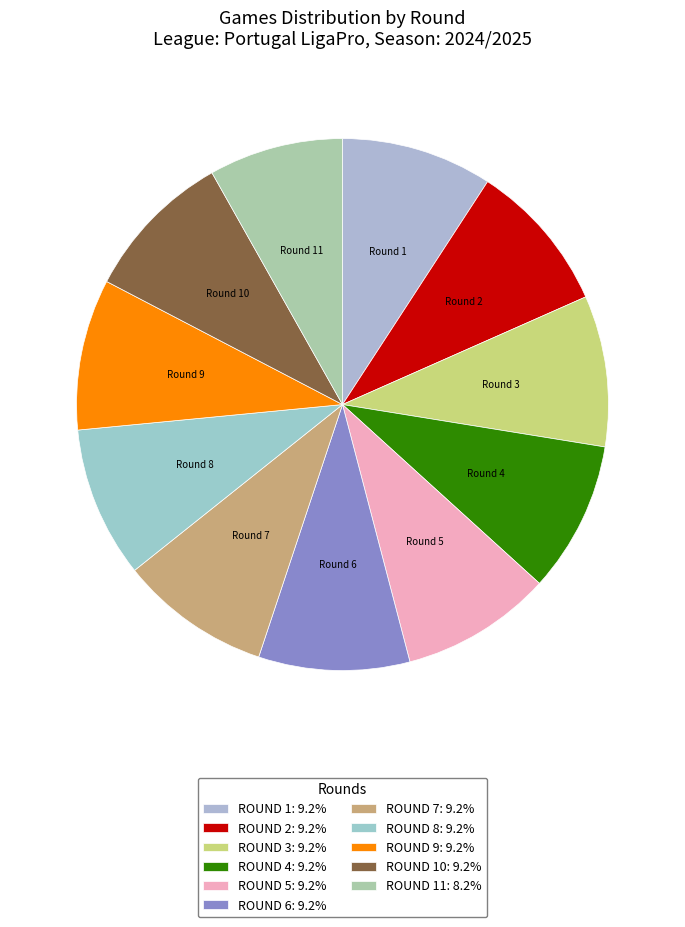

Which slice is the largest?

1